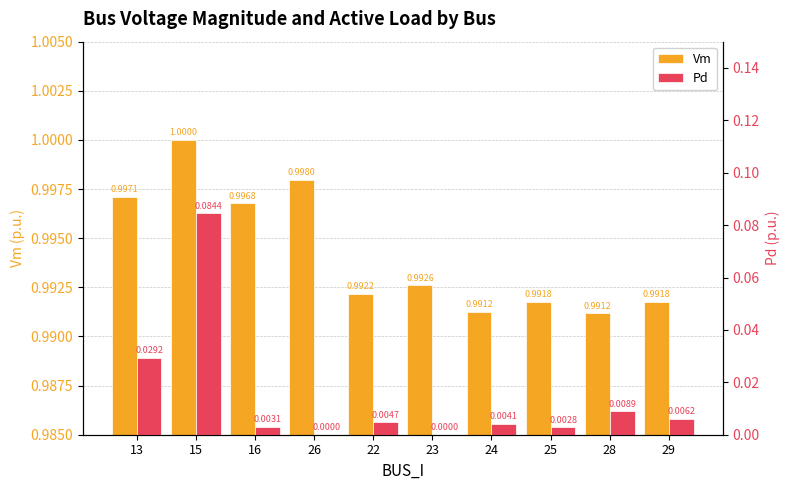

Reading left to right, what are all the values shown in this chart?

Vm: 13=1.0	15=1.0	16=1.0	26=1.0	22=1.0	23=1.0	24=1.0	25=1.0	28=1.0	29=1.0
Pd: 13=0.0	15=0.1	16=0.0	26=0.0	22=0.0	23=0.0	24=0.0	25=0.0	28=0.0	29=0.0